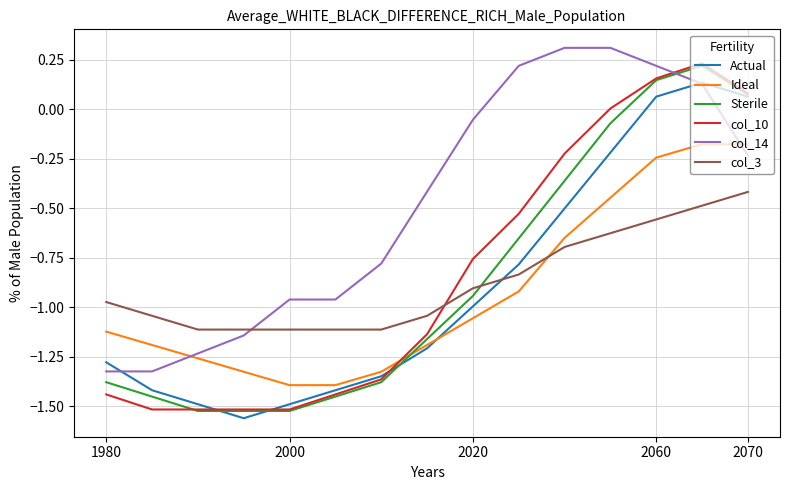

How many intersections are there between col_10 and col_14?

1